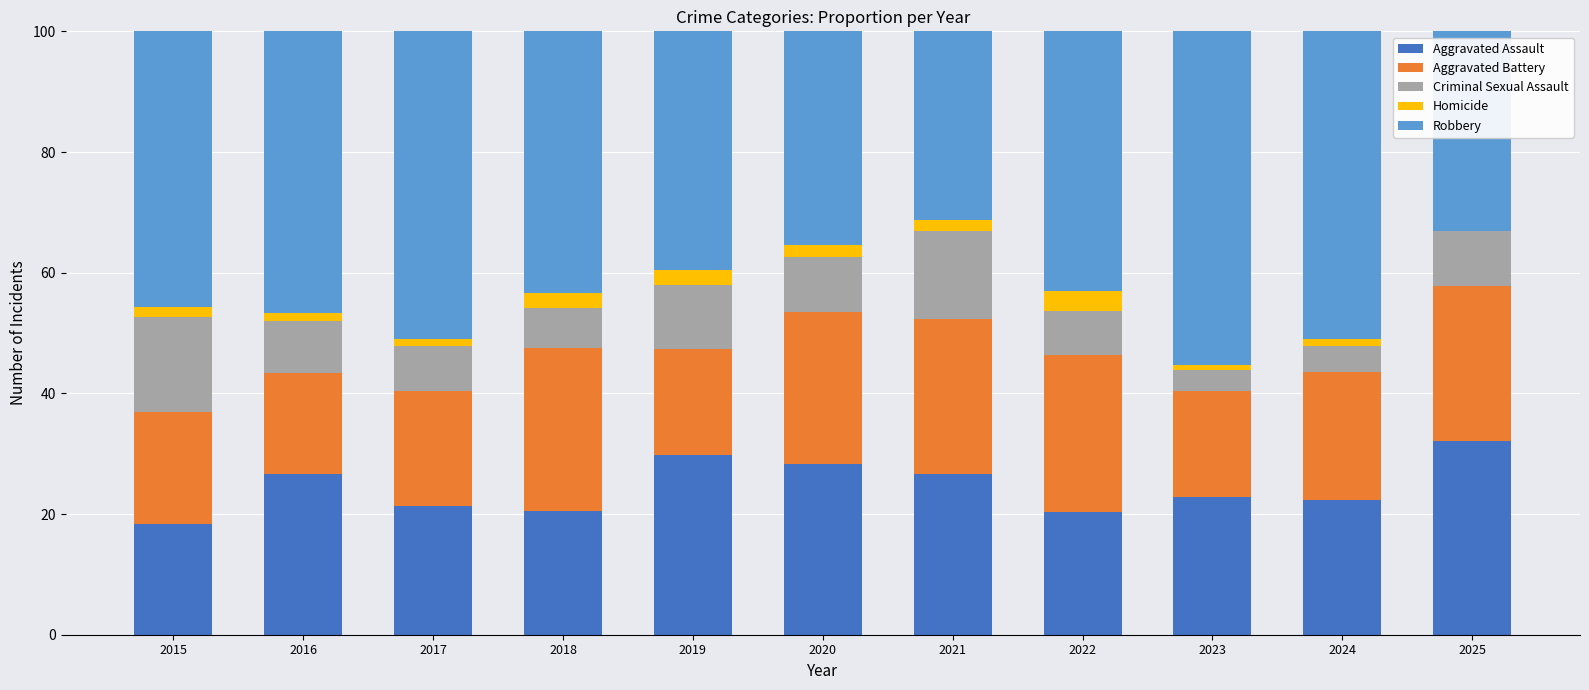

At which label does Aggravated Assault reach its peak?

2025